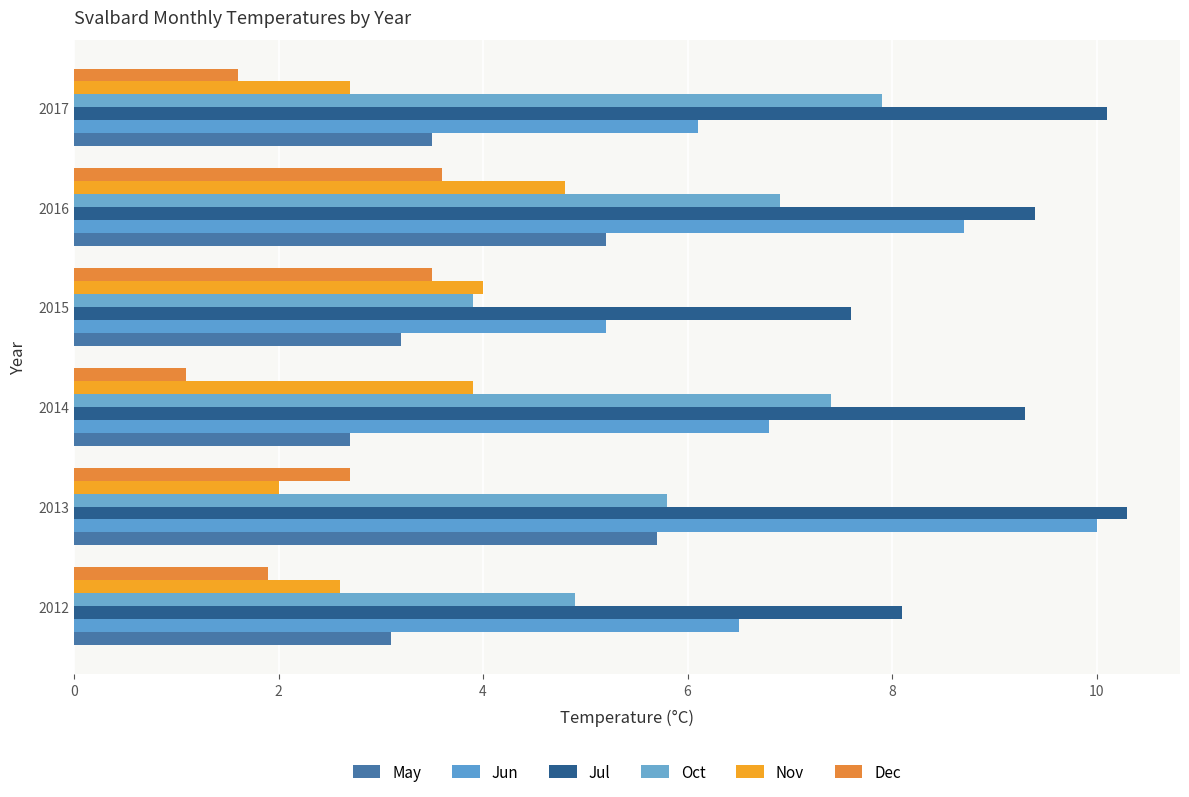

What is the smallest value displayed?

1.1